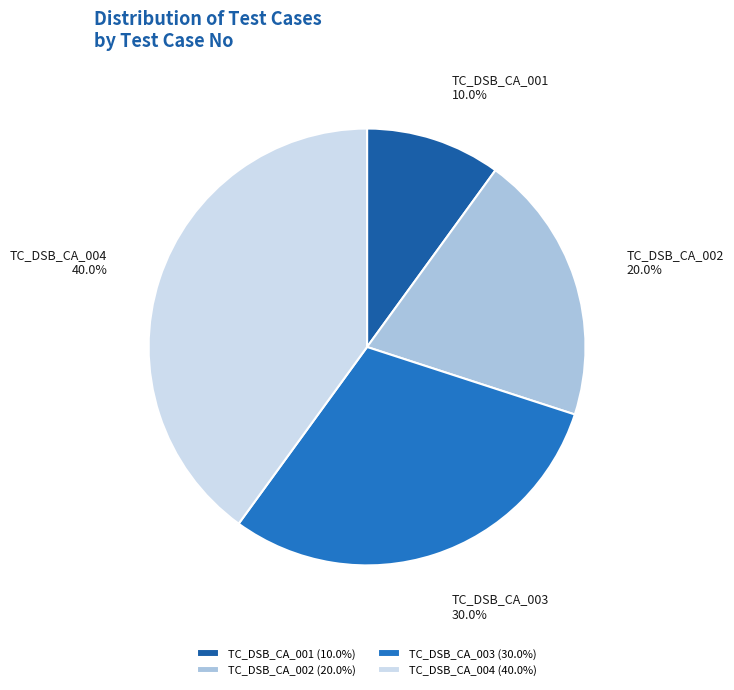

Is TC_DSB_CA_003 the majority of the pie?

No